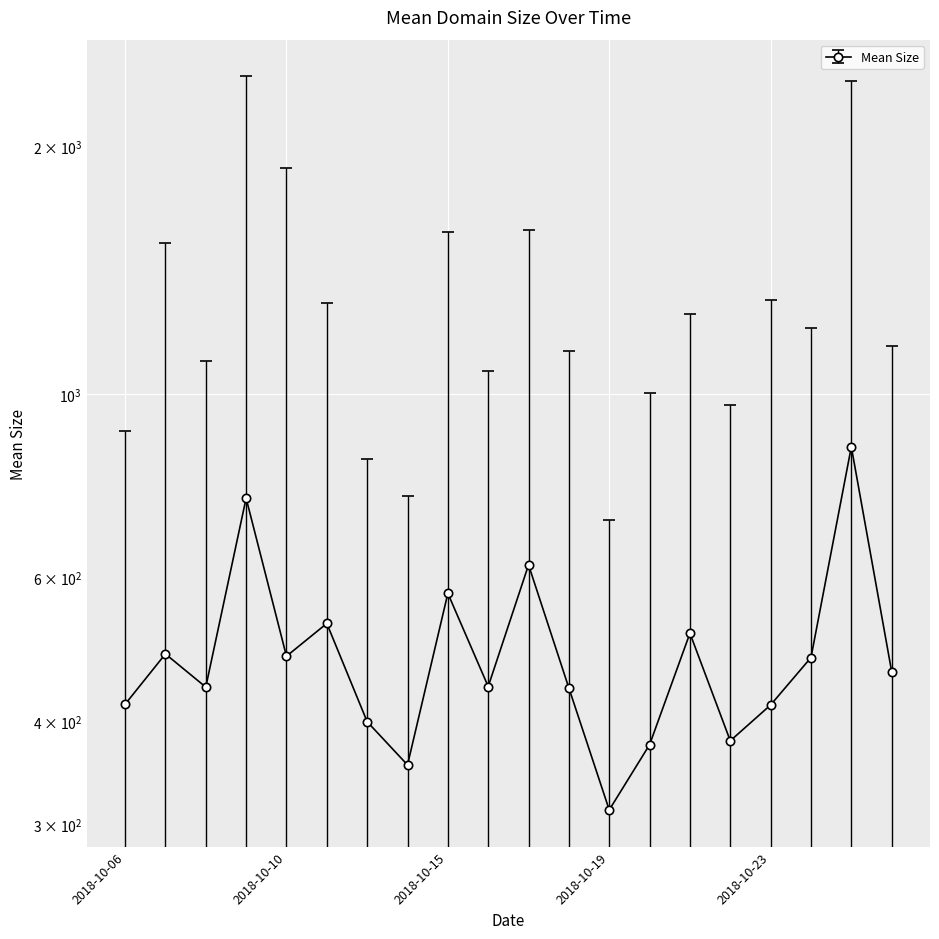

True or false: there are more than 2 points higher than both neighbors.

True